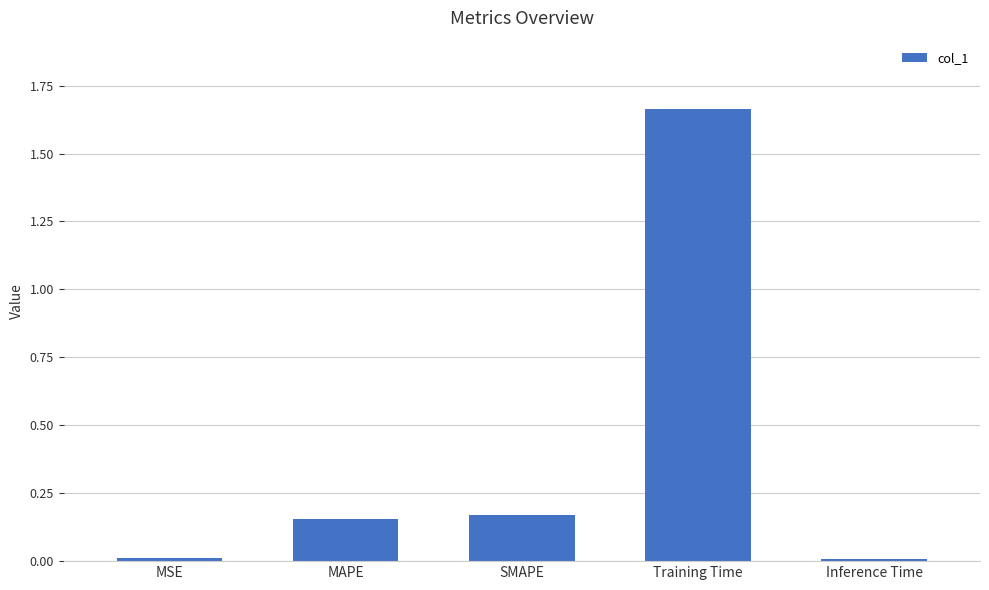

What is the label of the 5th bar from the left?

Inference Time